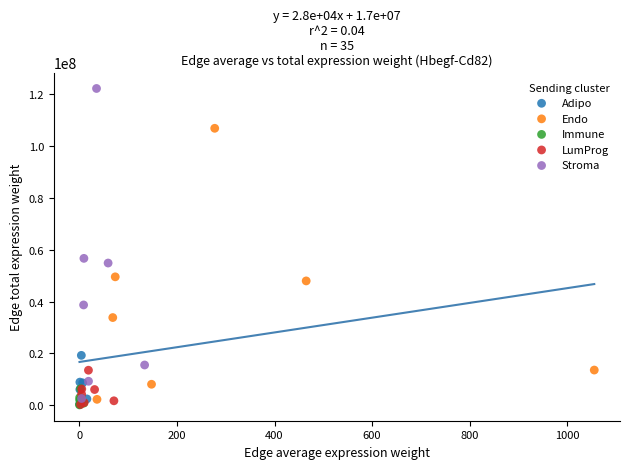

Which series contains the highest Y value?

Stroma